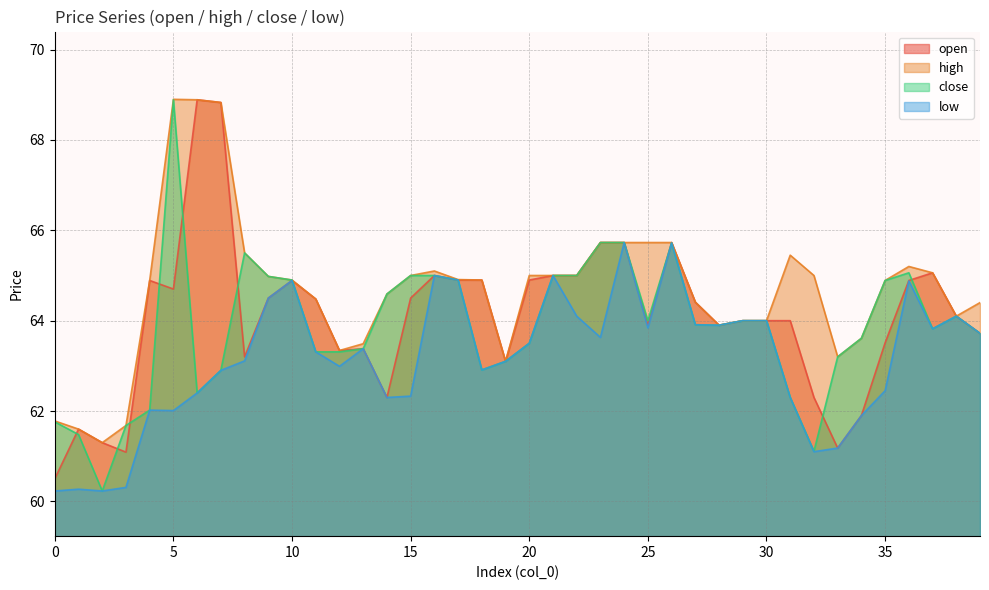

What is the difference between the low values at 14 and 38?

1.8